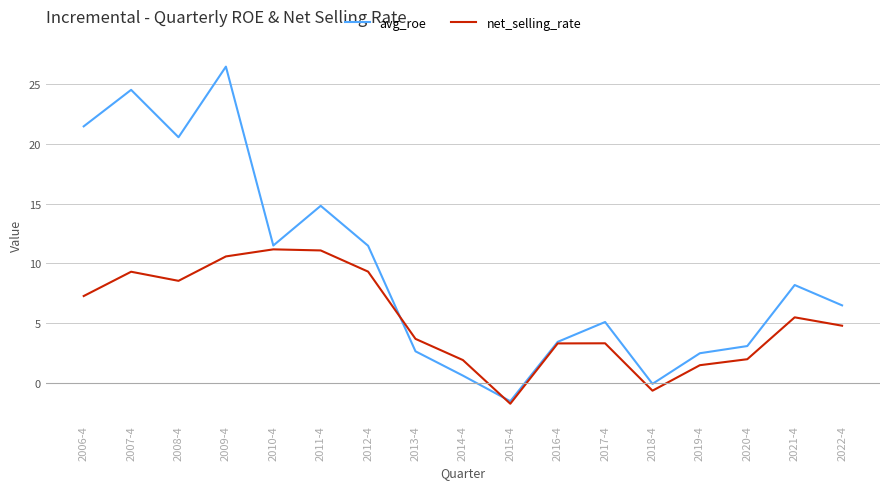

What is the approximate value of net_selling_rate at 2017-4?

3.3